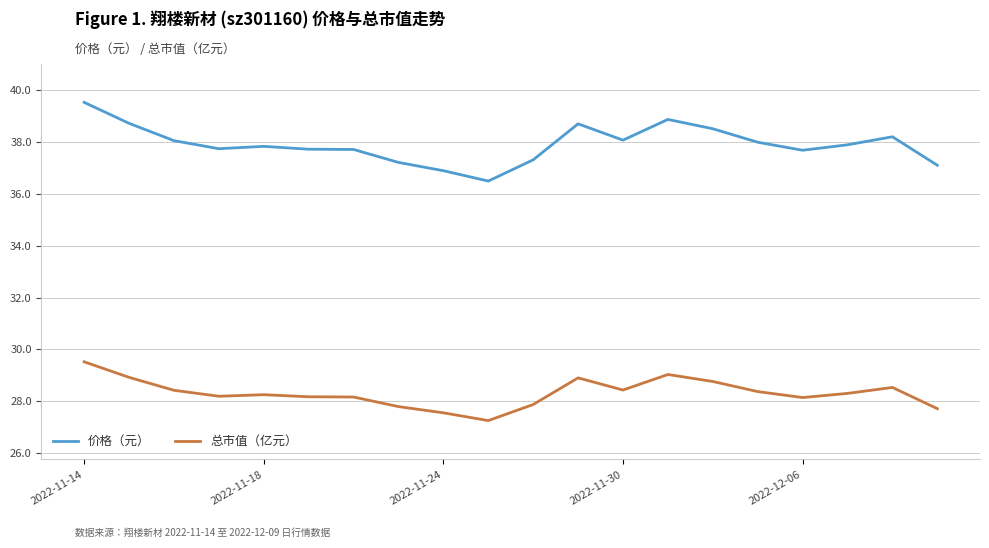

What is the maximum value shown in the chart?

39.5